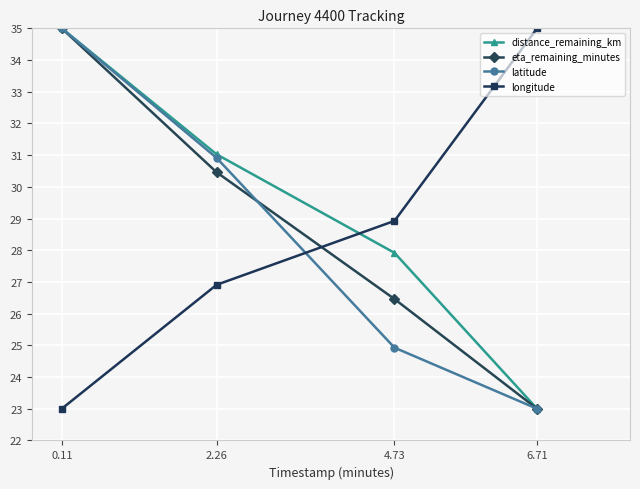

True or false: distance_remaining_km has more than 1 points higher than both neighbors.

False